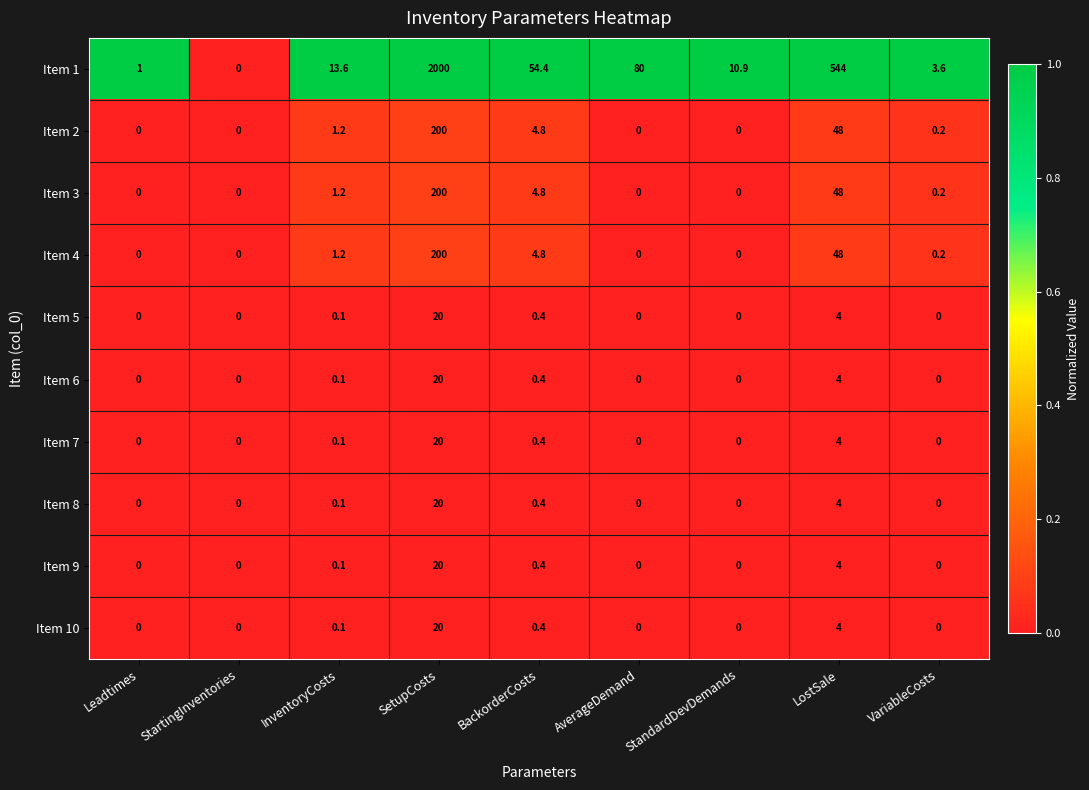

Is it true that Item 6 equals 2.4 at LostSale?

False